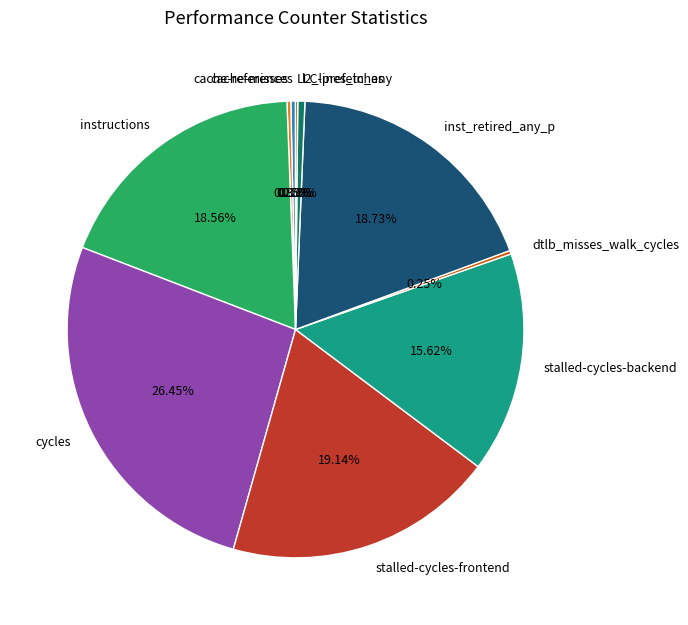

Which category has the biggest portion of the pie?

cycles